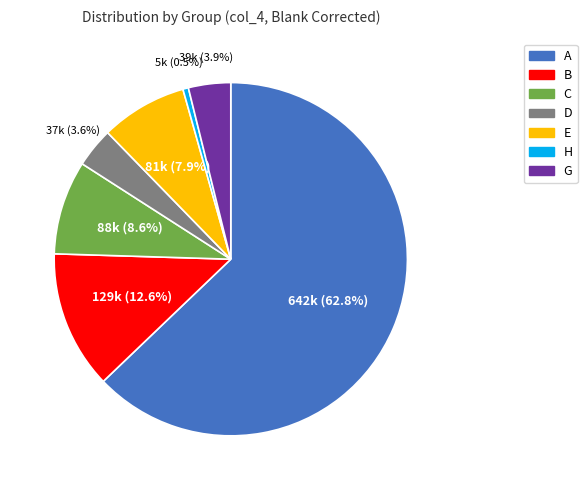

To the nearest percent, what is the difference between the C and B slice percentages?

4%